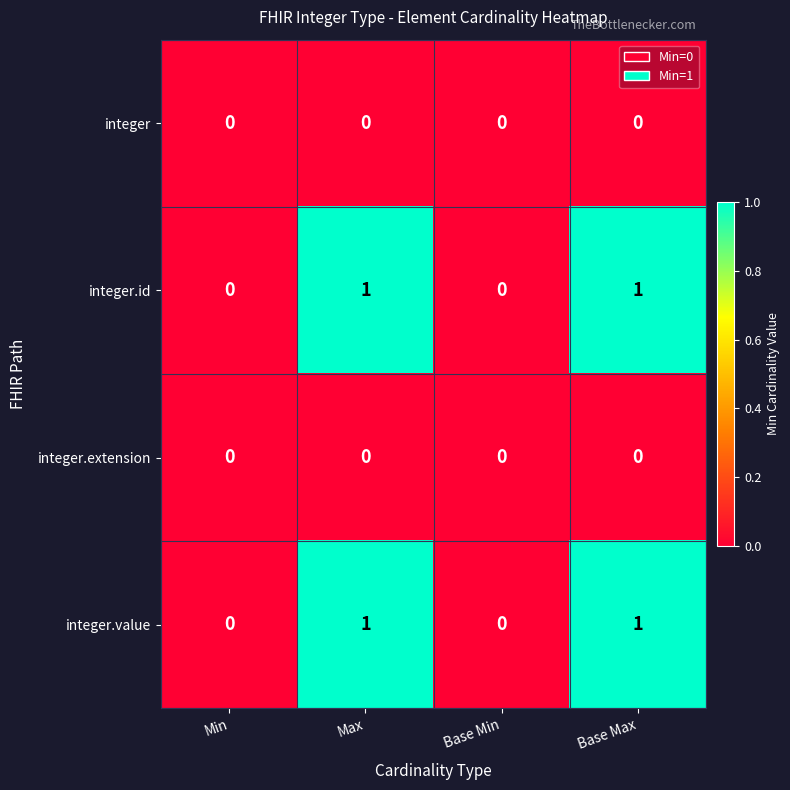

Reading left to right, extract all data points from this chart.

integer: 0	0	0	0
integer.id: 0	1	0	1
integer.extension: 0	0	0	0
integer.value: 0	1	0	1